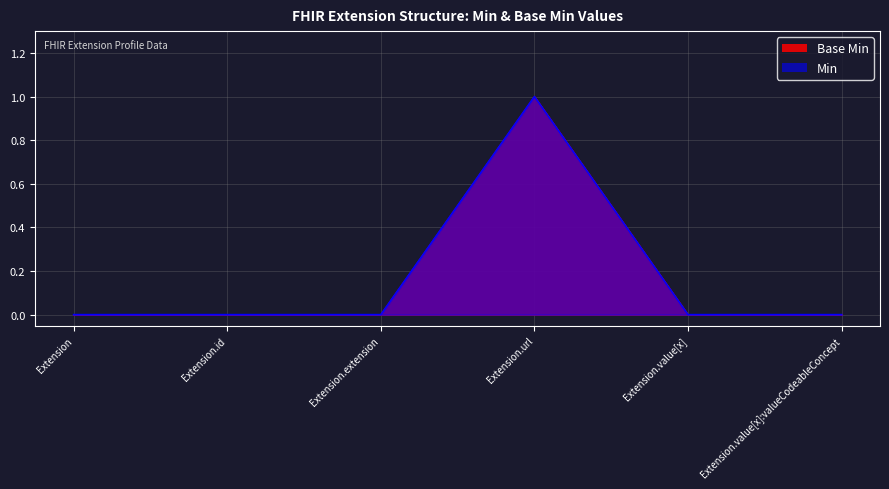

True or false: Base Min has a value of 1 at Extension.url.

True